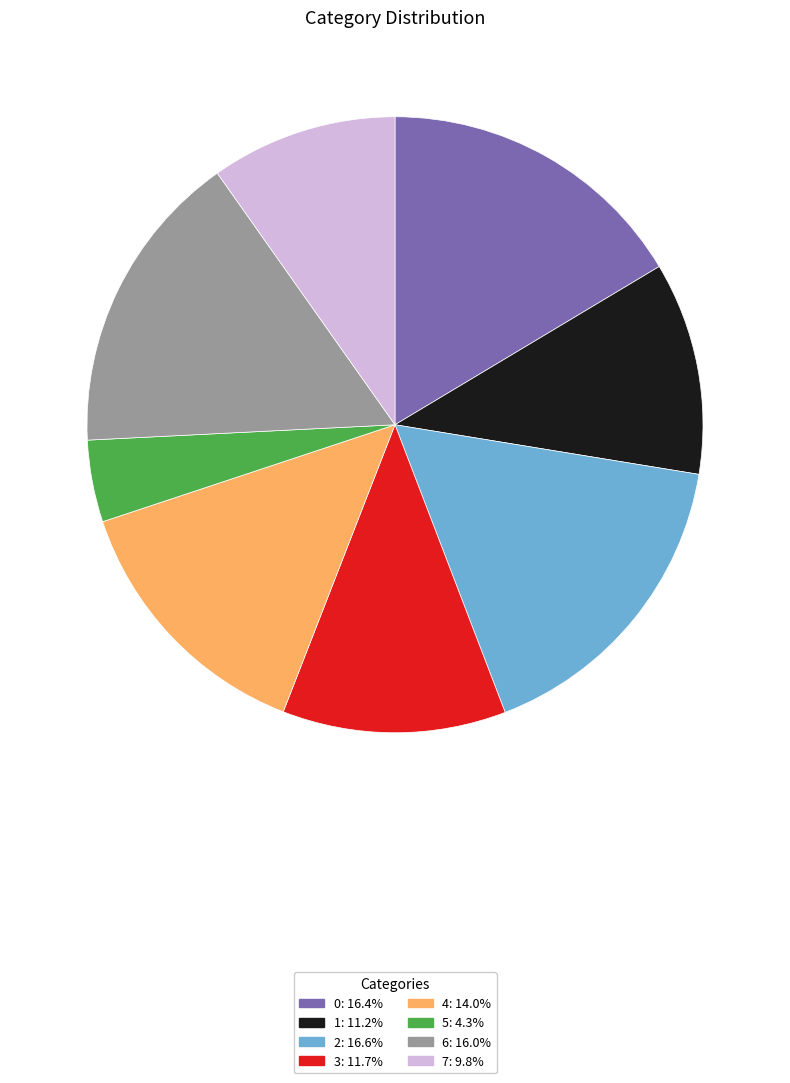

Do 1: 11.2% and 4: 14.0% together represent more than half of the pie?

No